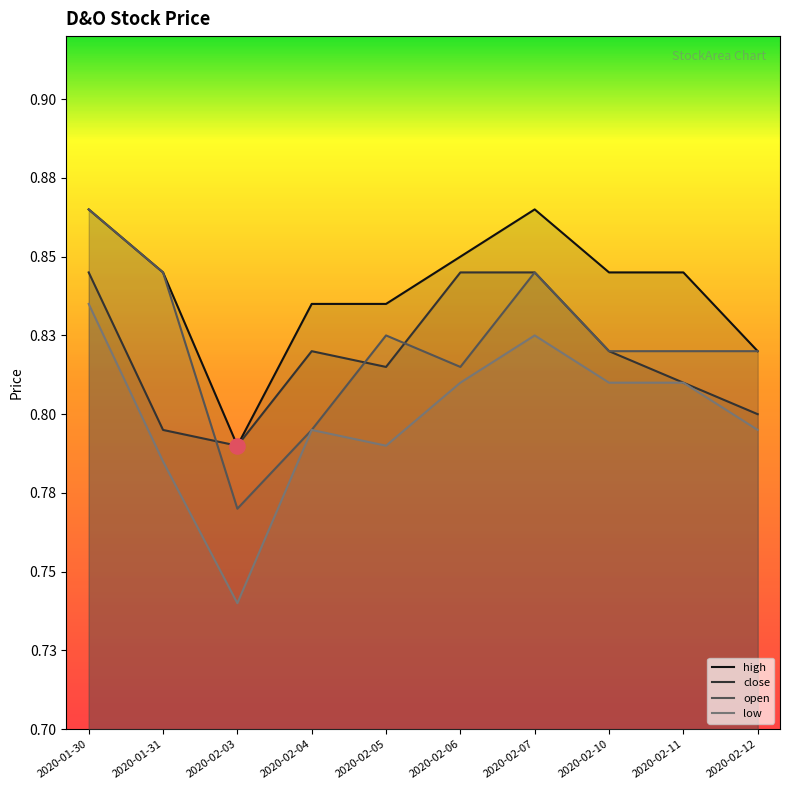

What are all the series names shown in the legend?

high, close, open, low